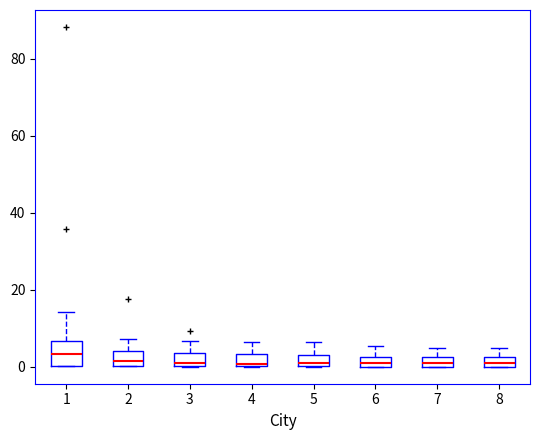

Comparing the boxes themselves (not the whiskers), which one is the tallest?

1